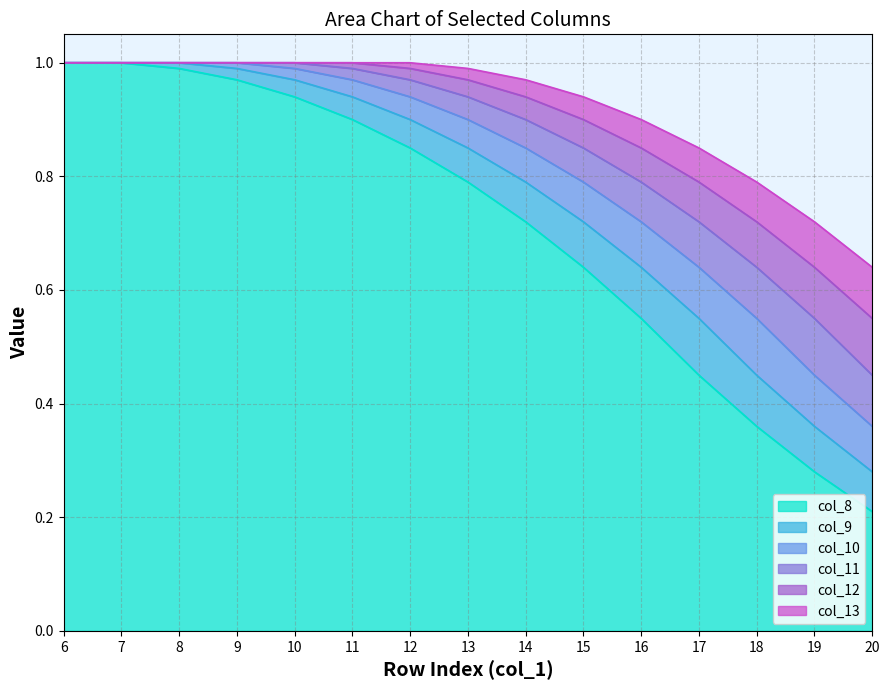

Rank the series at 19 from highest to lowest value.

col_13, col_12, col_11, col_10, col_9, col_8